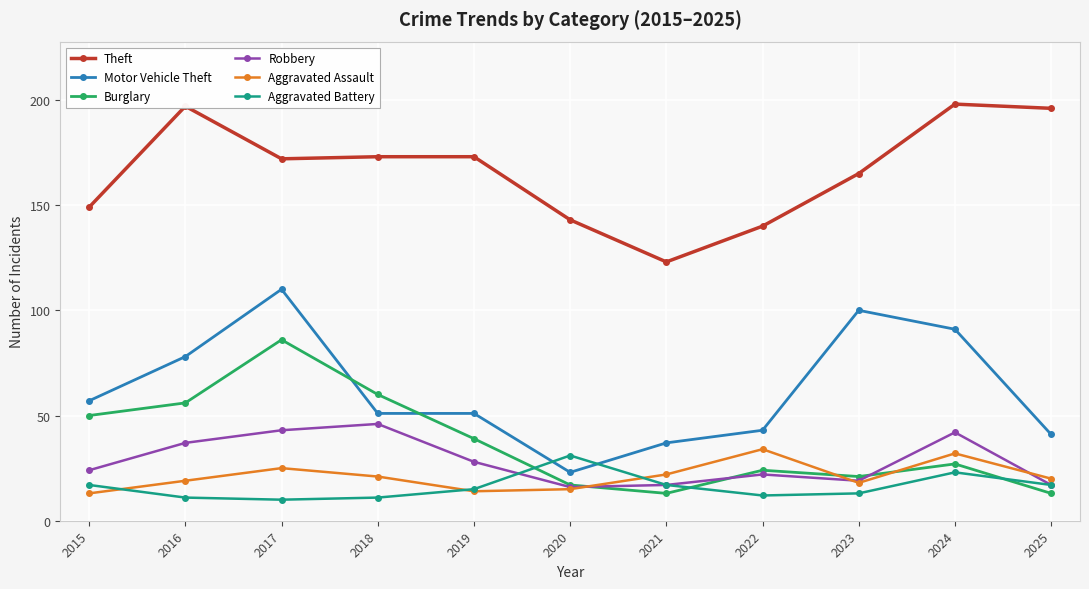

The Burglary series shows 16 at 2022. True or false?

False